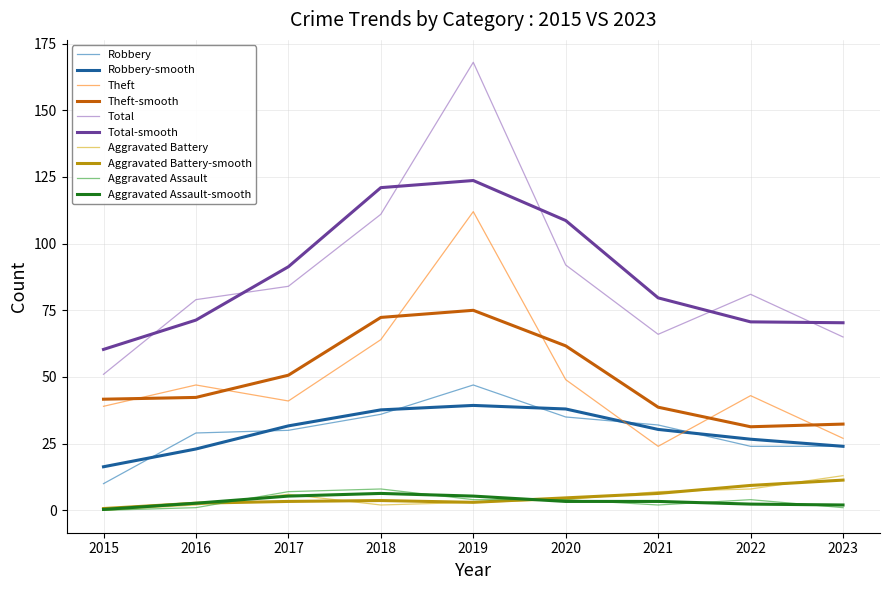

Is this an area chart (filled region under the line)?

No